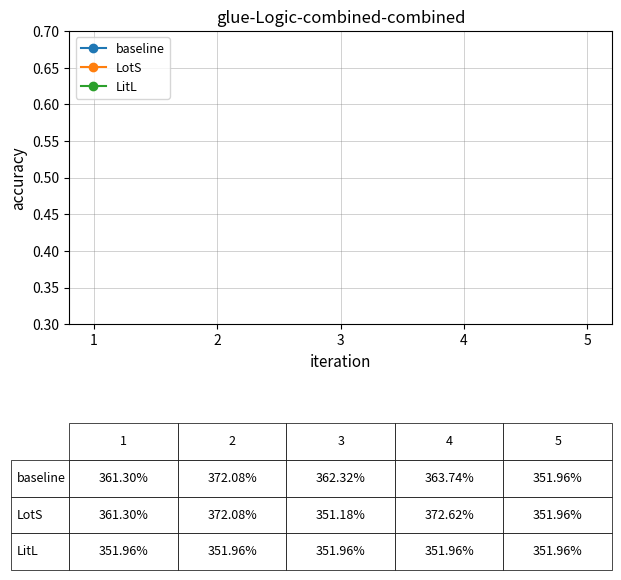

The value of baseline at 2 is 3.7. True or false?

True